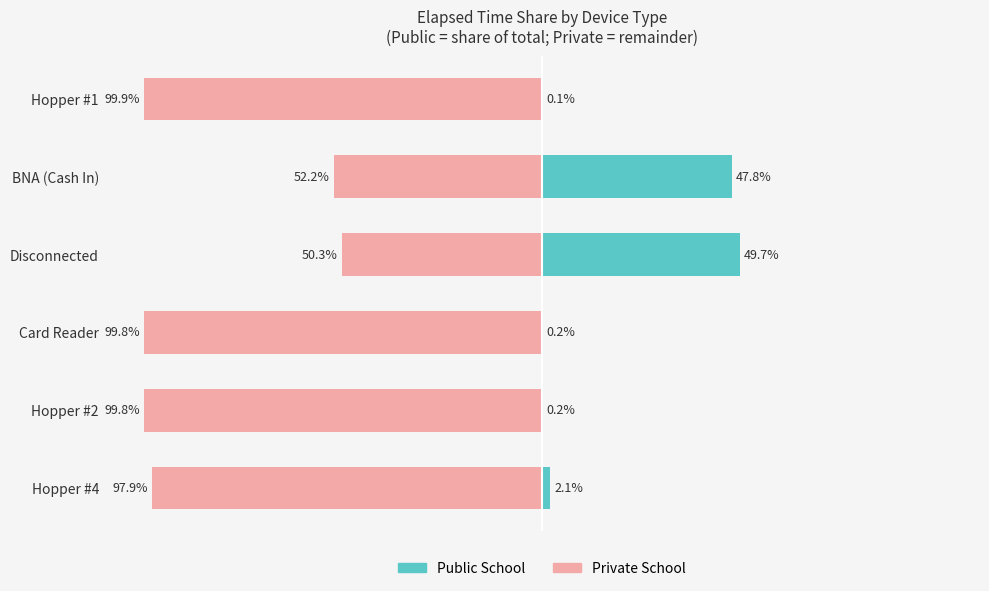

True or false: Public School has a value of 49.7 at Disconnected.

True